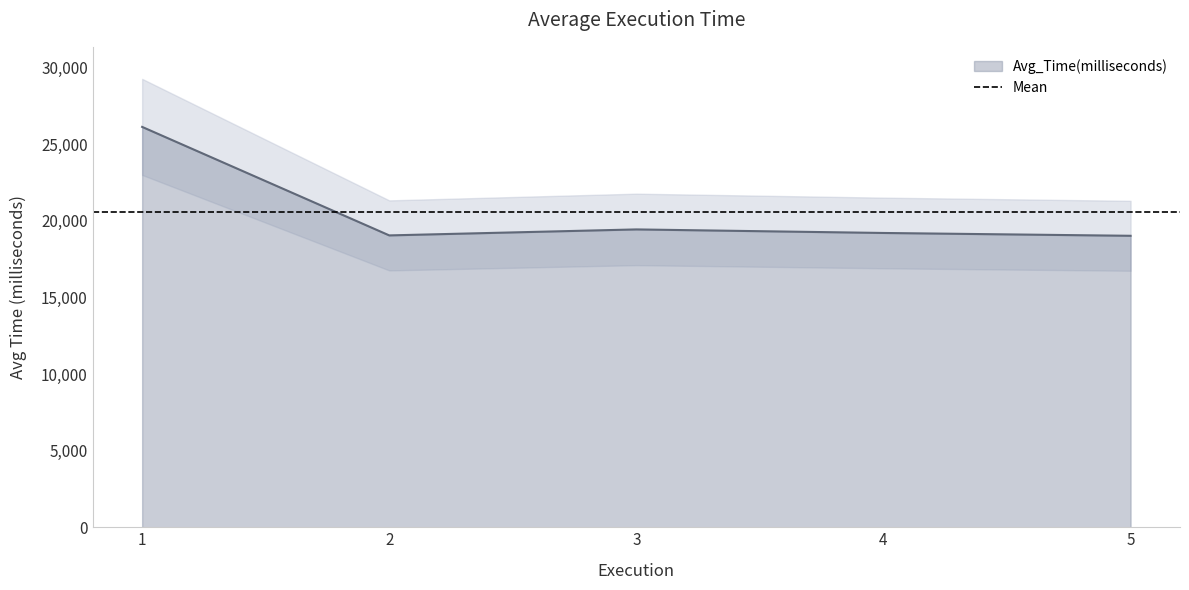

What is the value of the 3rd point from the left?

19445.0